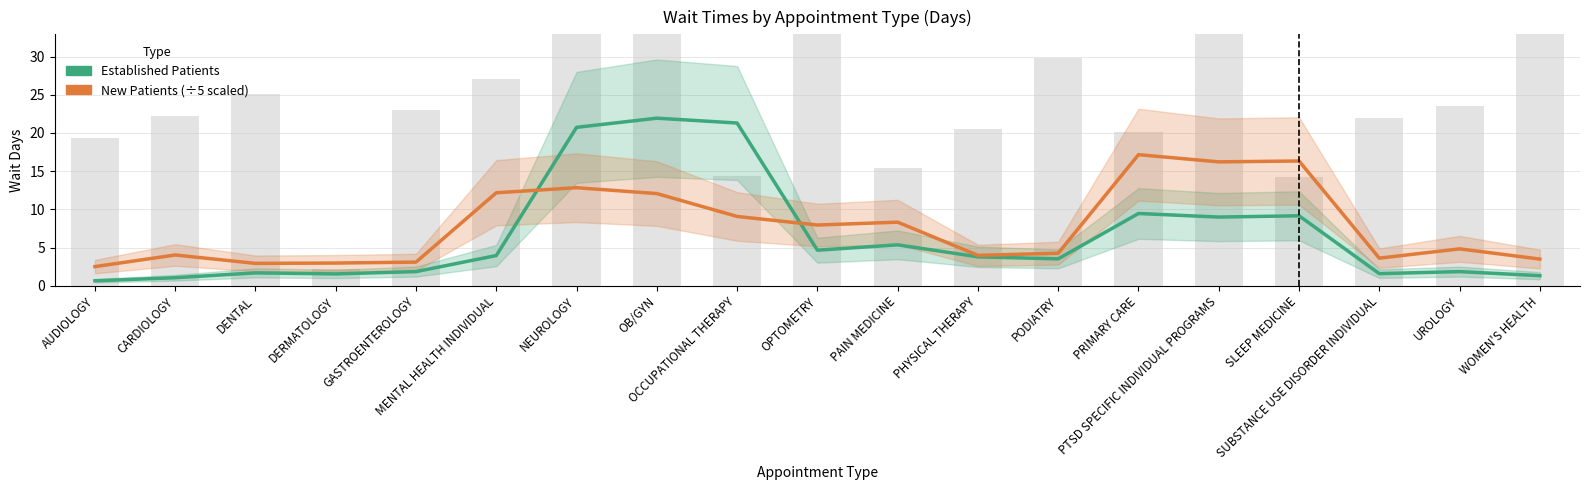

Which series has the largest range (max minus min)?

Established Patients (days)